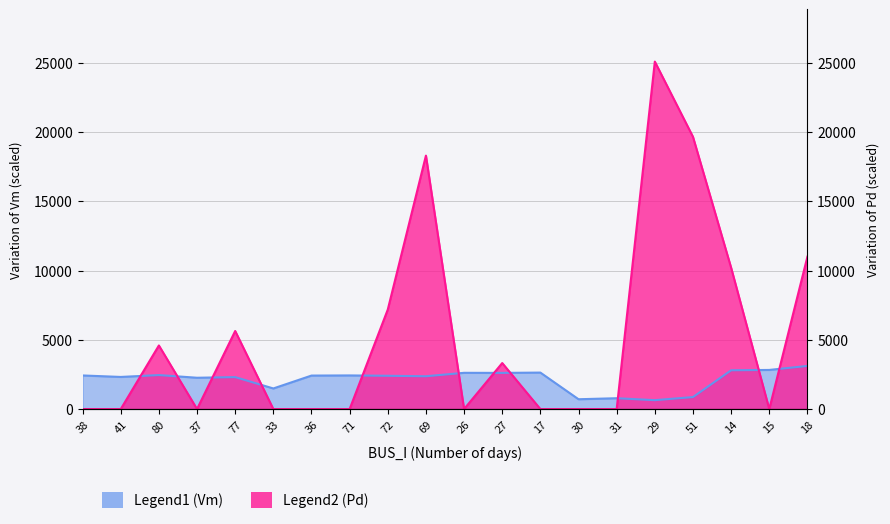

Which series has the largest total across all categories?

Pd